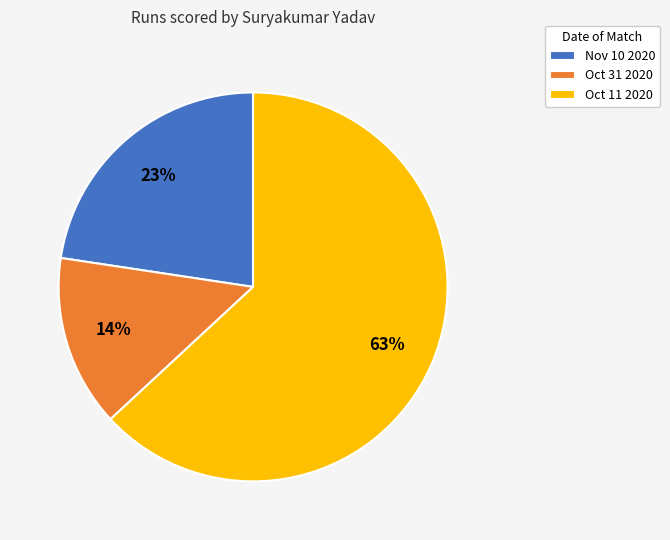

Count the number of slices in the pie.

3